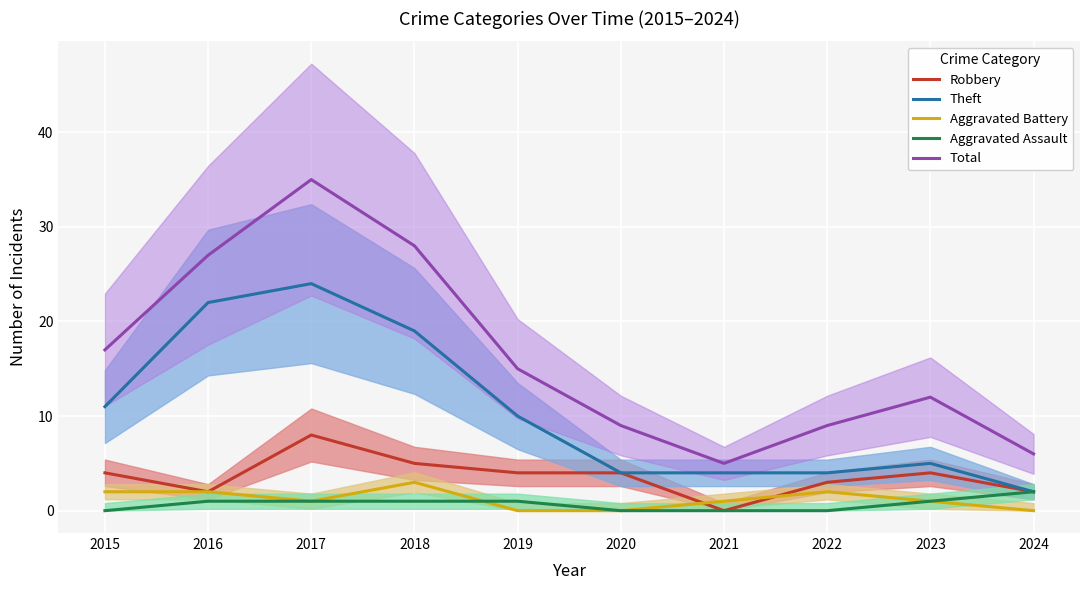

What is the sum of the Aggravated Battery values at 2015 and 2018?

5